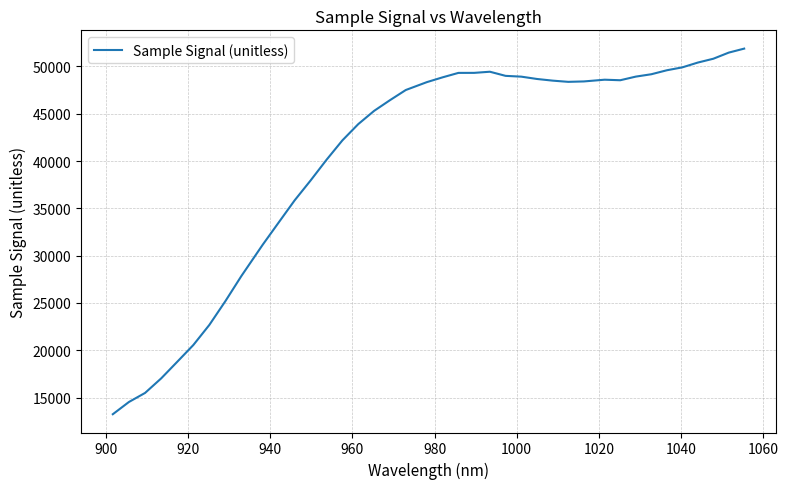

What is the maximum value shown in the chart?

51888